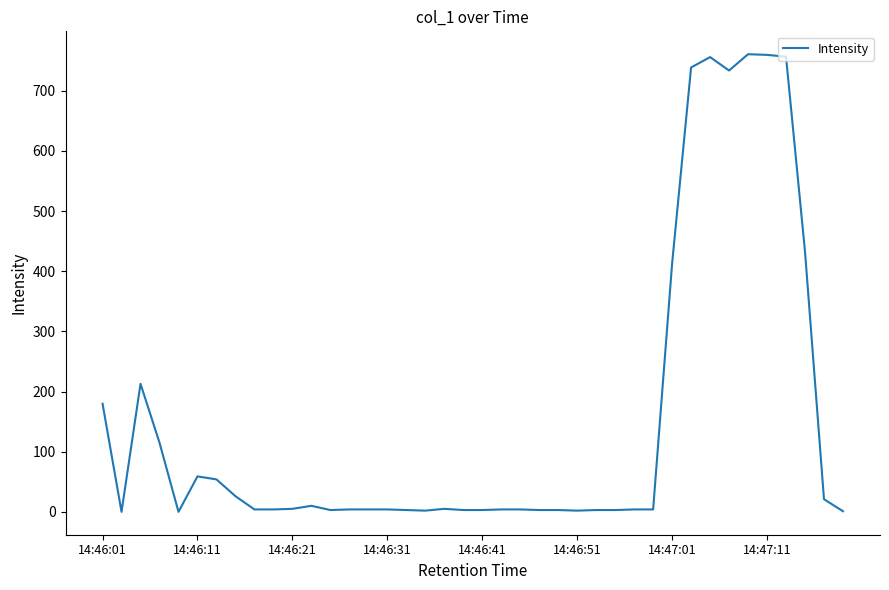

What is the difference between the maximum and minimum values?

760.6